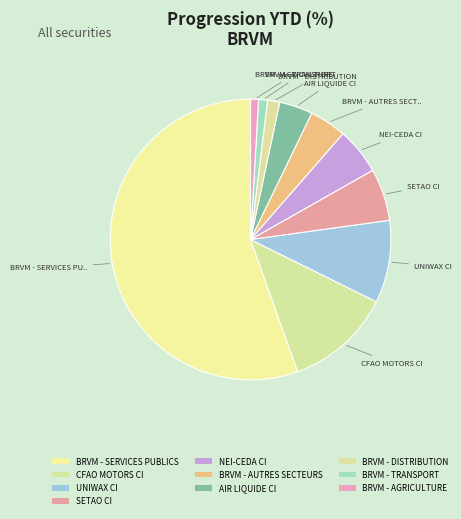

How many segments does this pie chart have?

10